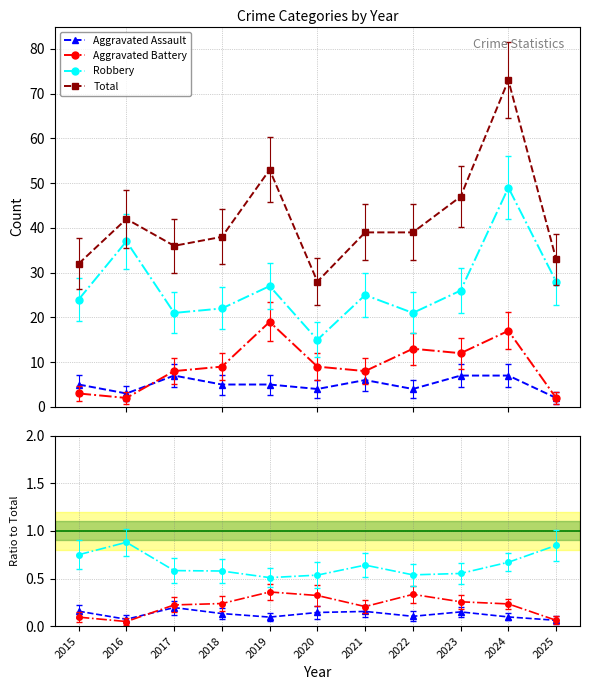

True or false: Aggravated Battery and Robbery cross at least once.

False